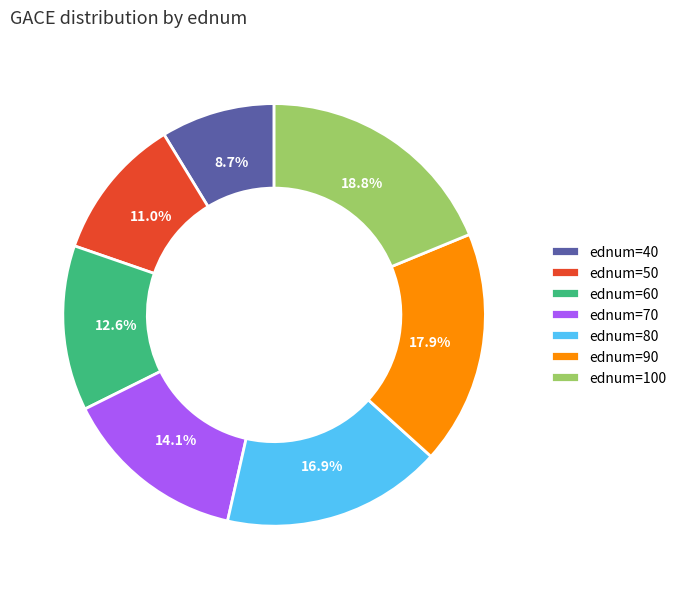

Count the number of slices in the pie.

7